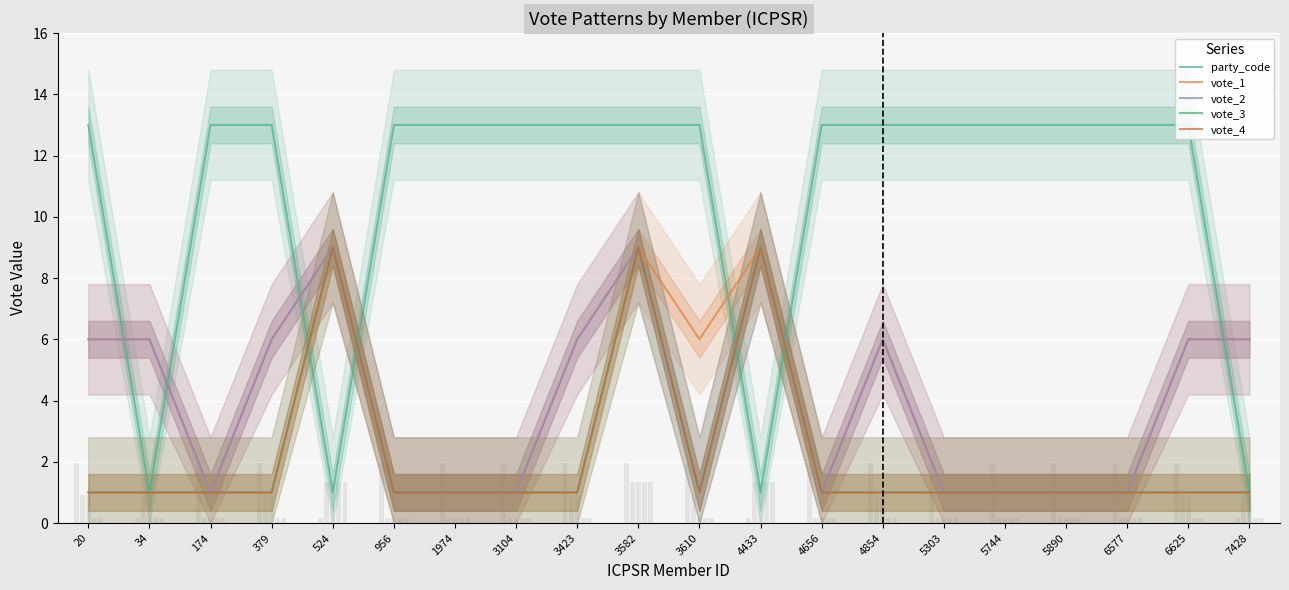

Read the vote_1 value at 3582.

9